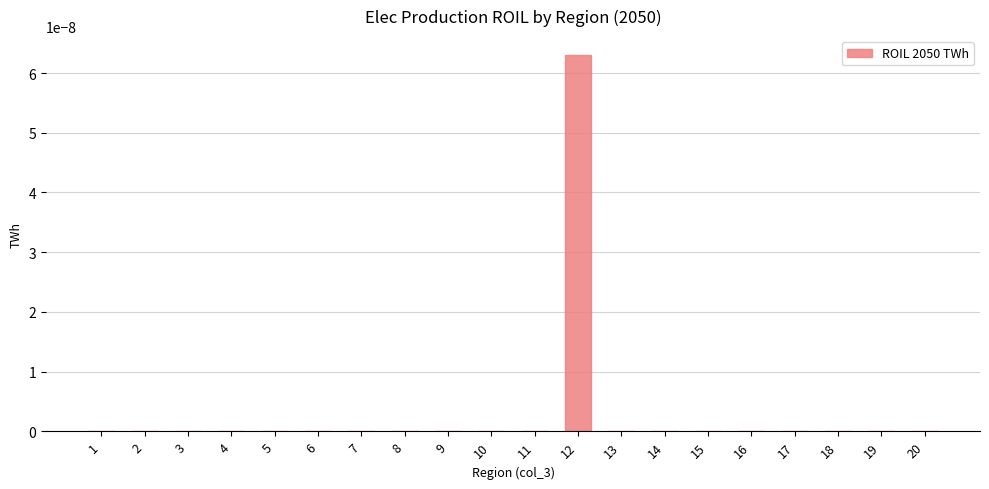

The value at 19 is 0.0. True or false?

True